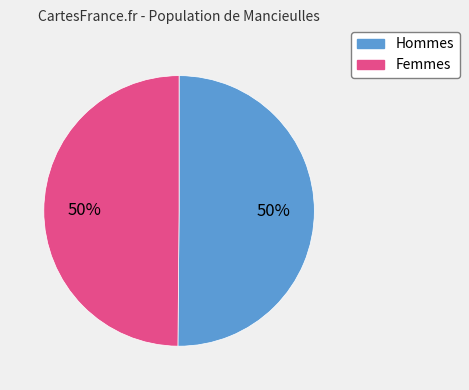

How many segments does this pie chart have?

2